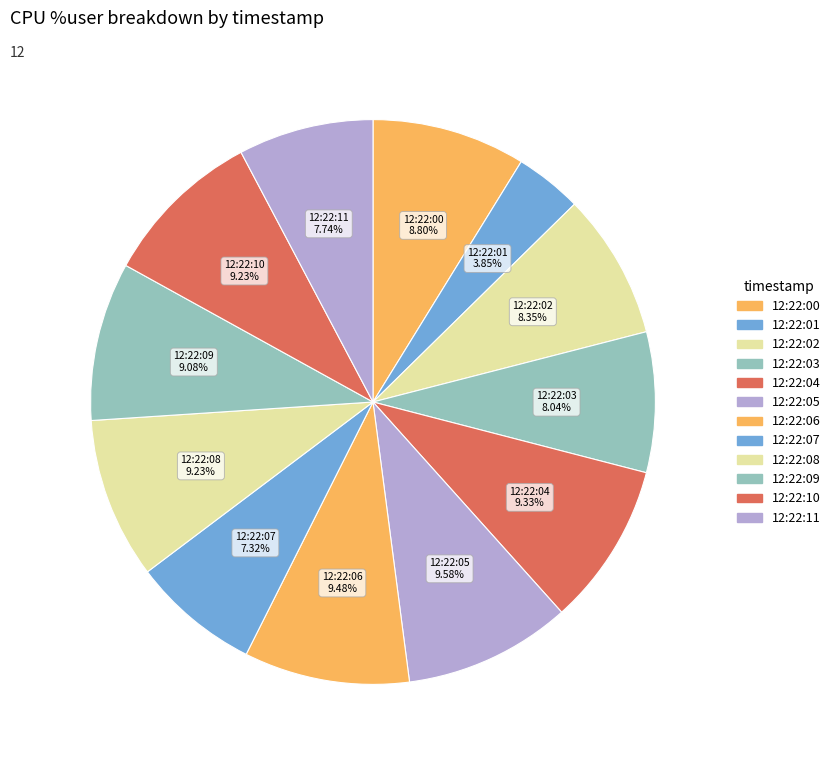

True or false: 12:22:00 accounts for 9% of the total.

True